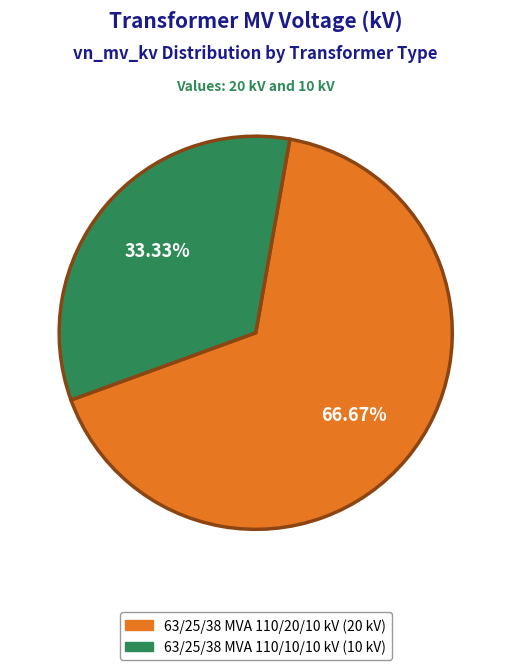

How many slices are in this pie chart?

2